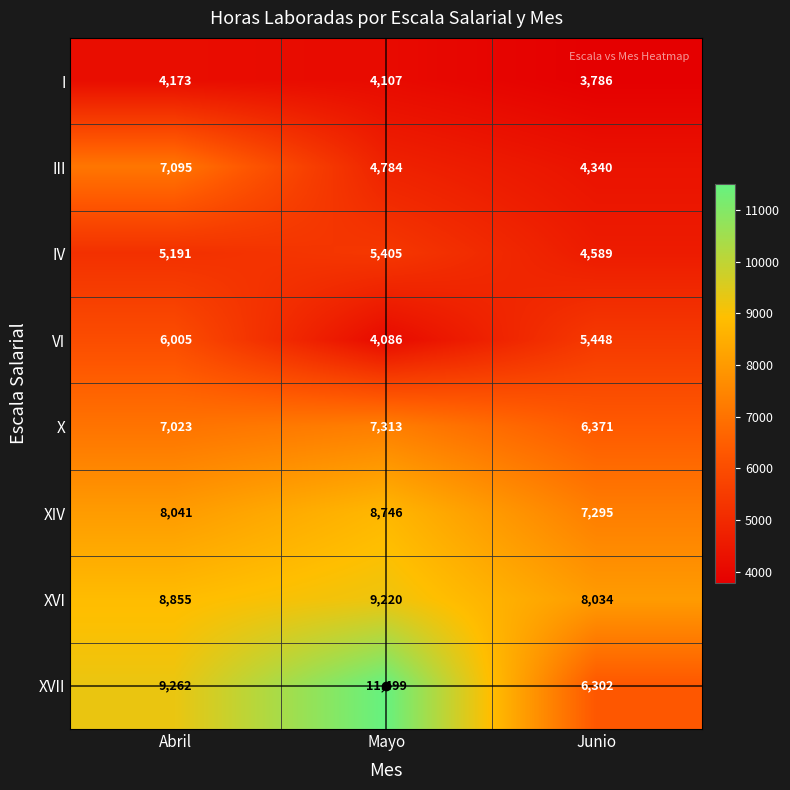

What is the sum of the IV values at Junio and Mayo?

9994